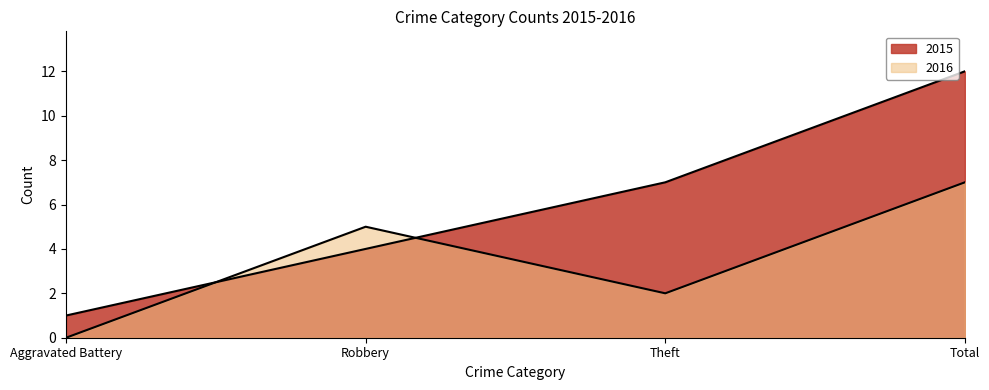

At which category is the sum across all series the highest?

Total